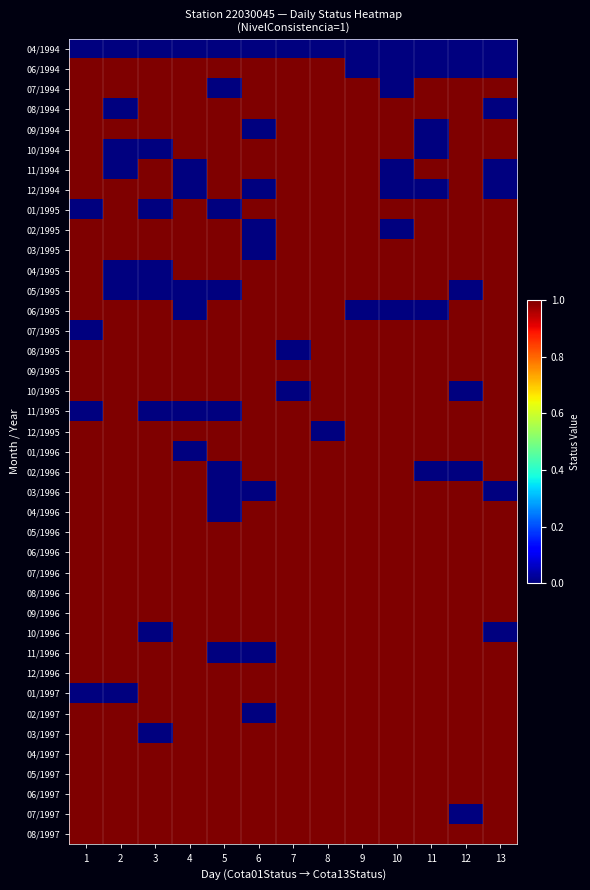

At 3, list the series in order from smallest to largest.

04/1994, 10/1994, 01/1995, 04/1995, 05/1995, 11/1995, 10/1996, 03/1997, 06/1994, 07/1994, 08/1994, 09/1994, 11/1994, 12/1994, 02/1995, 03/1995, 06/1995, 07/1995, 08/1995, 09/1995, 10/1995, 12/1995, 01/1996, 02/1996, 03/1996, 04/1996, 05/1996, 06/1996, 07/1996, 08/1996, 09/1996, 11/1996, 12/1996, 01/1997, 02/1997, 04/1997, 05/1997, 06/1997, 07/1997, 08/1997